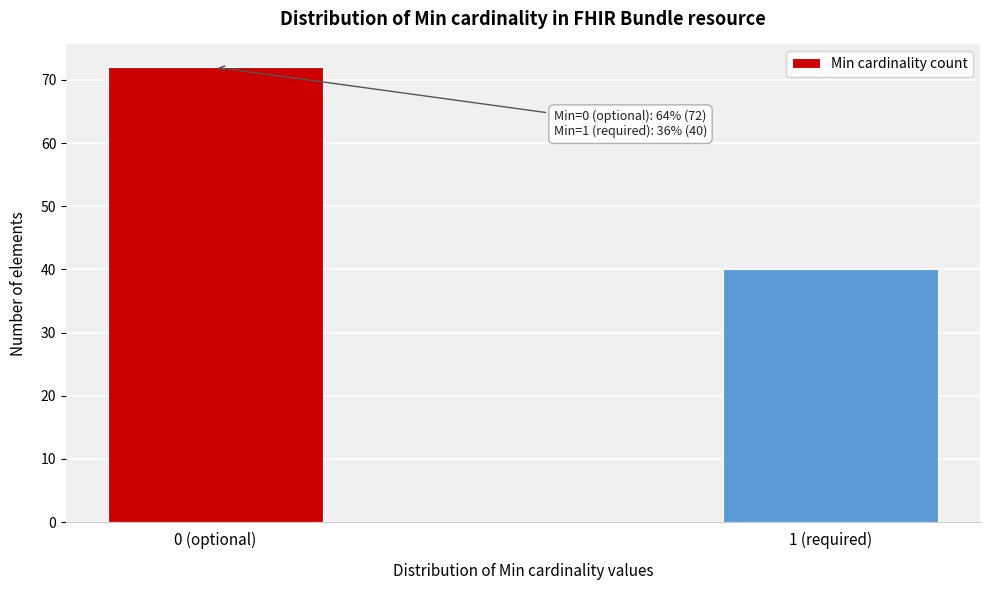

Reading right to left, list all the values displayed in this chart.

40	72